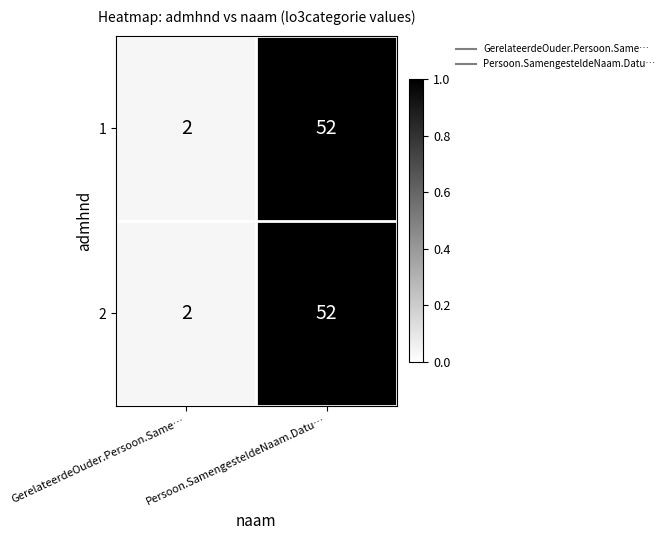

List the labels in order of 1 value, largest first.

Persoon.SamengesteldeNaam.Datu…, GerelateerdeOuder.Persoon.Same…